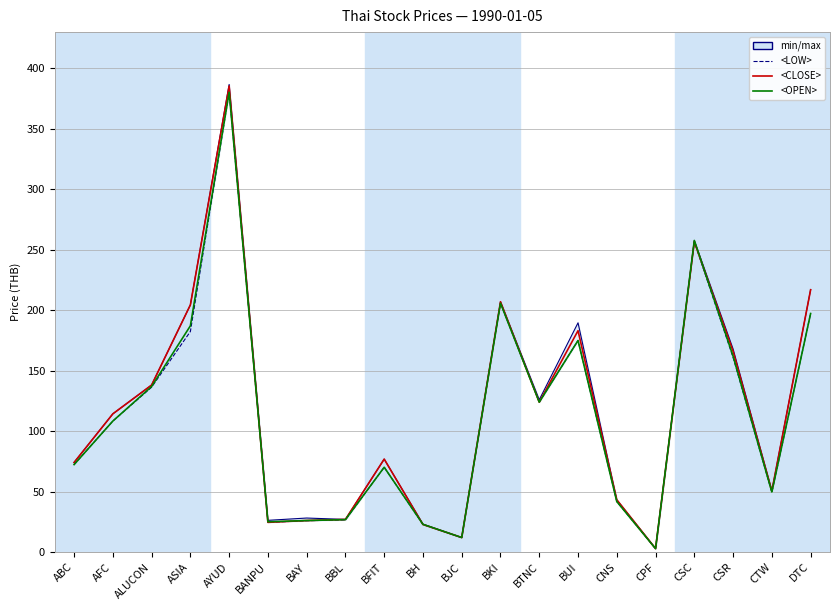

At how many categories does at least one series exceed 325?

1